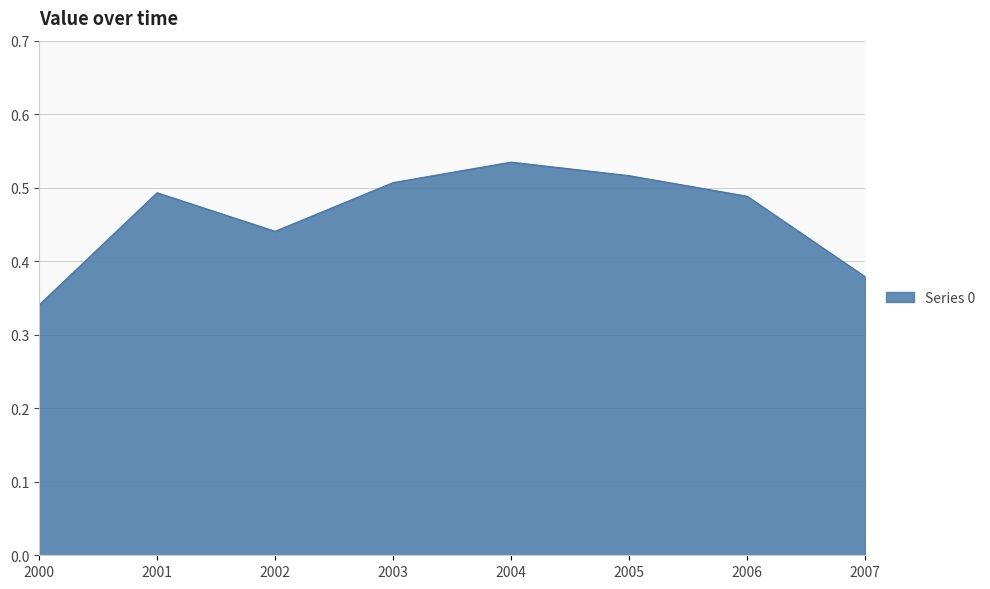

What is the difference between the maximum and minimum values?

0.2